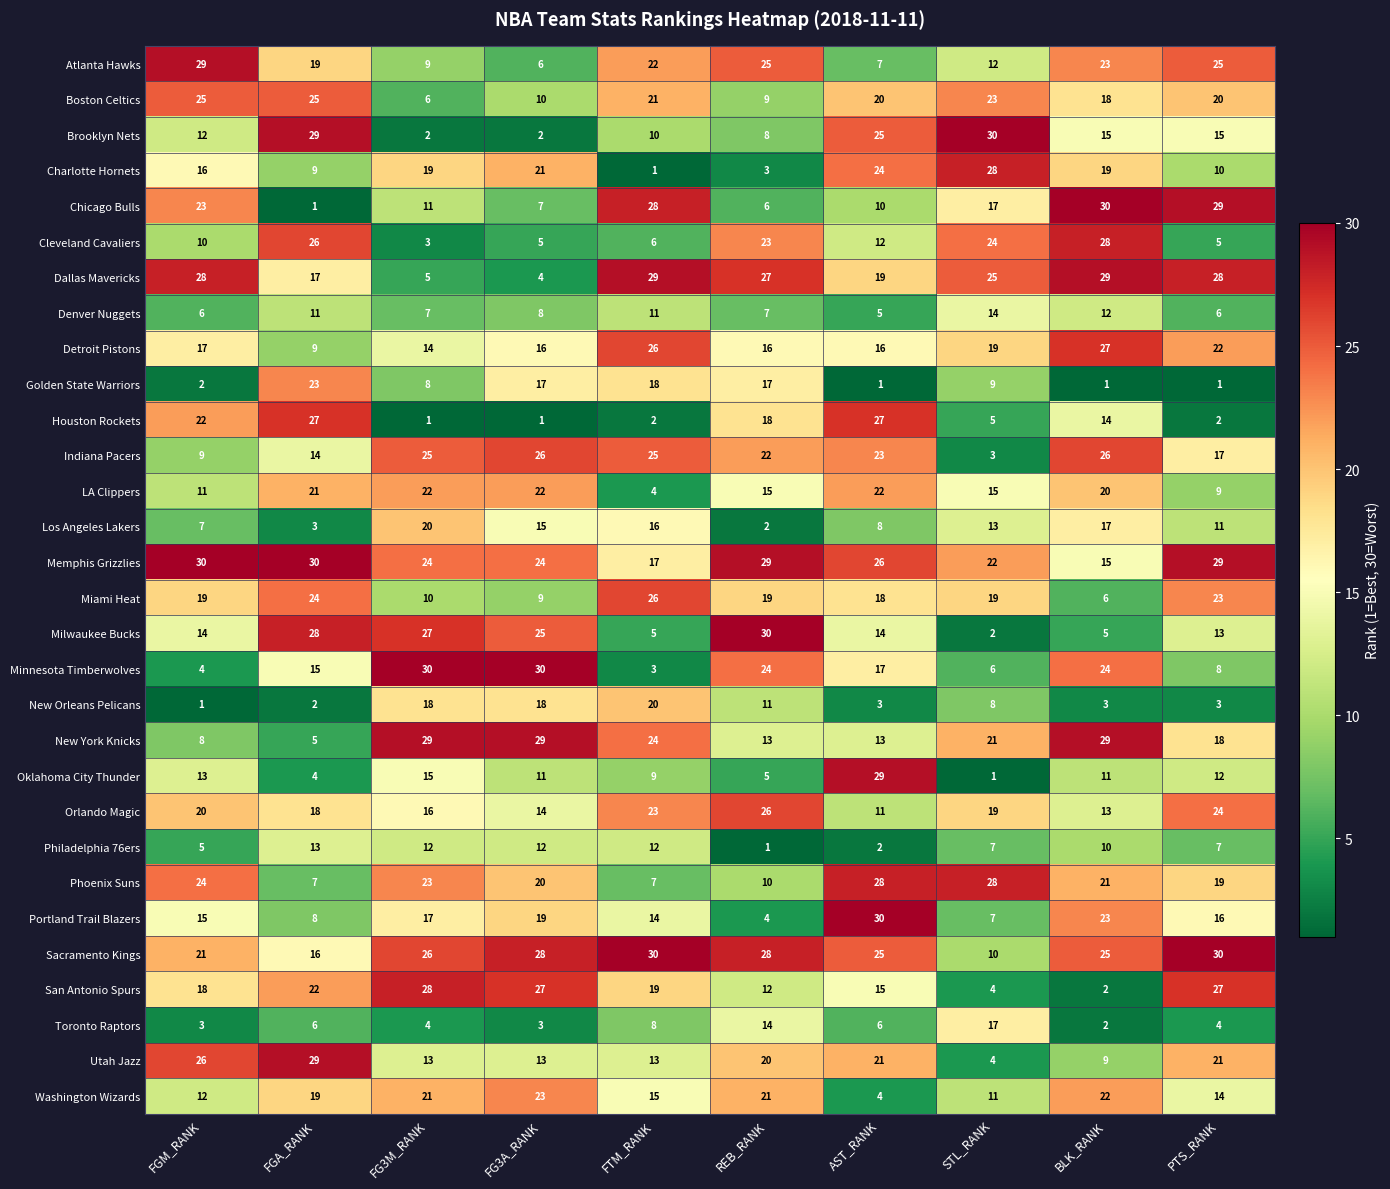

Read the San Antonio Spurs value at REB_RANK.

12